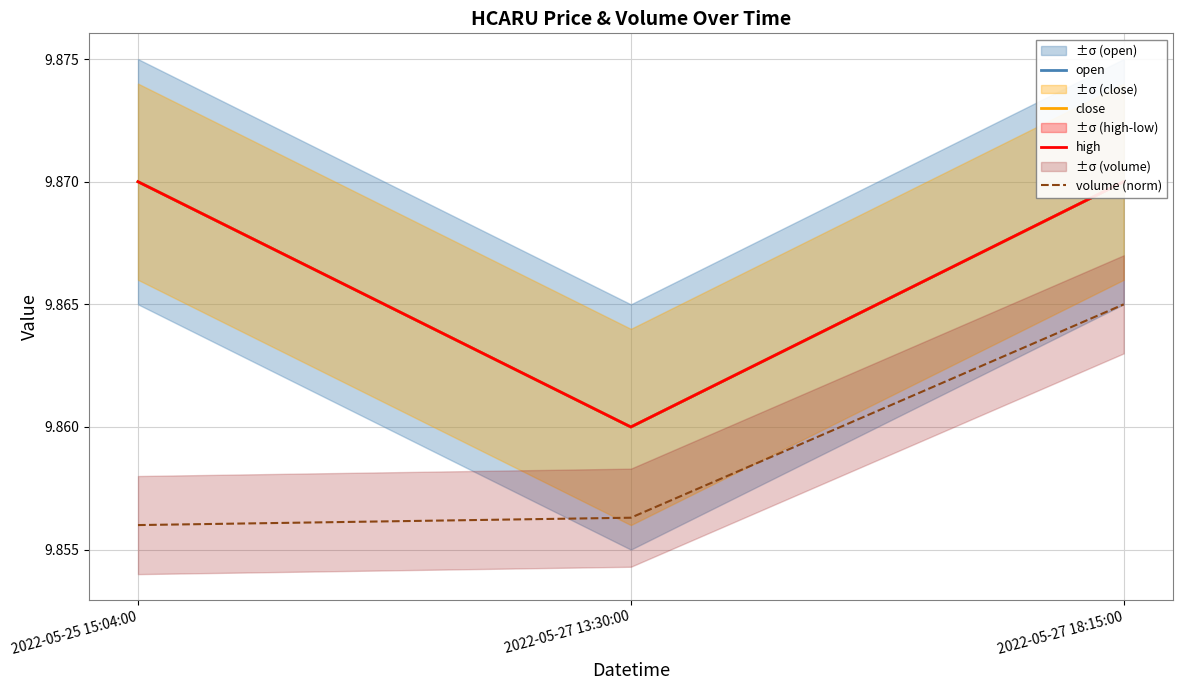

What is the total value across all series at 2022-05-27 18:15:00?

39.5